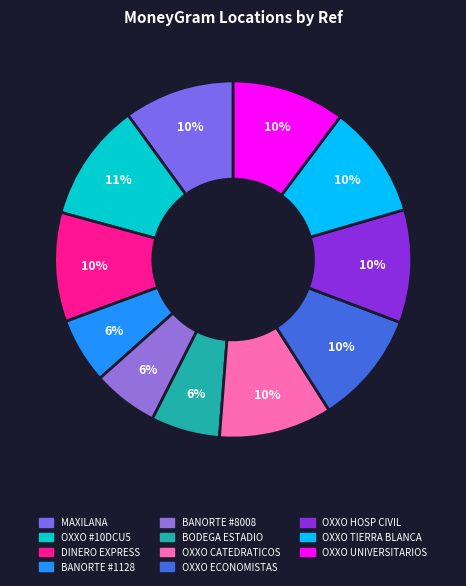

Is there a majority slice in this chart?

No